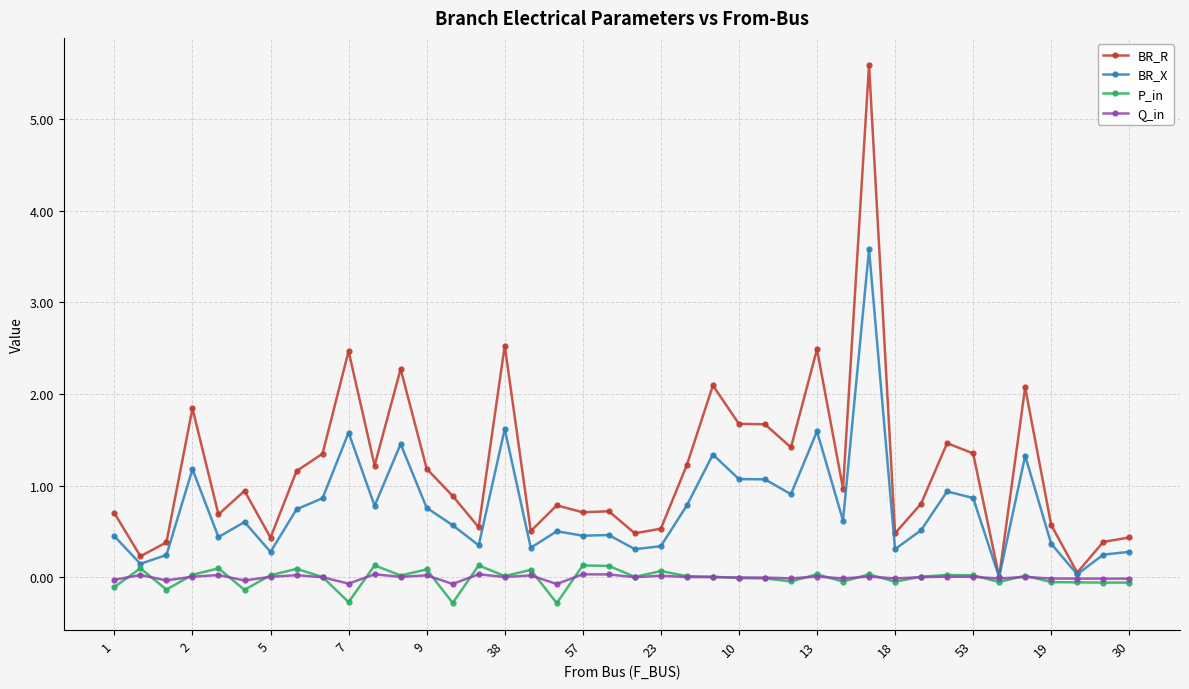

What is the maximum value for P_in?

0.1